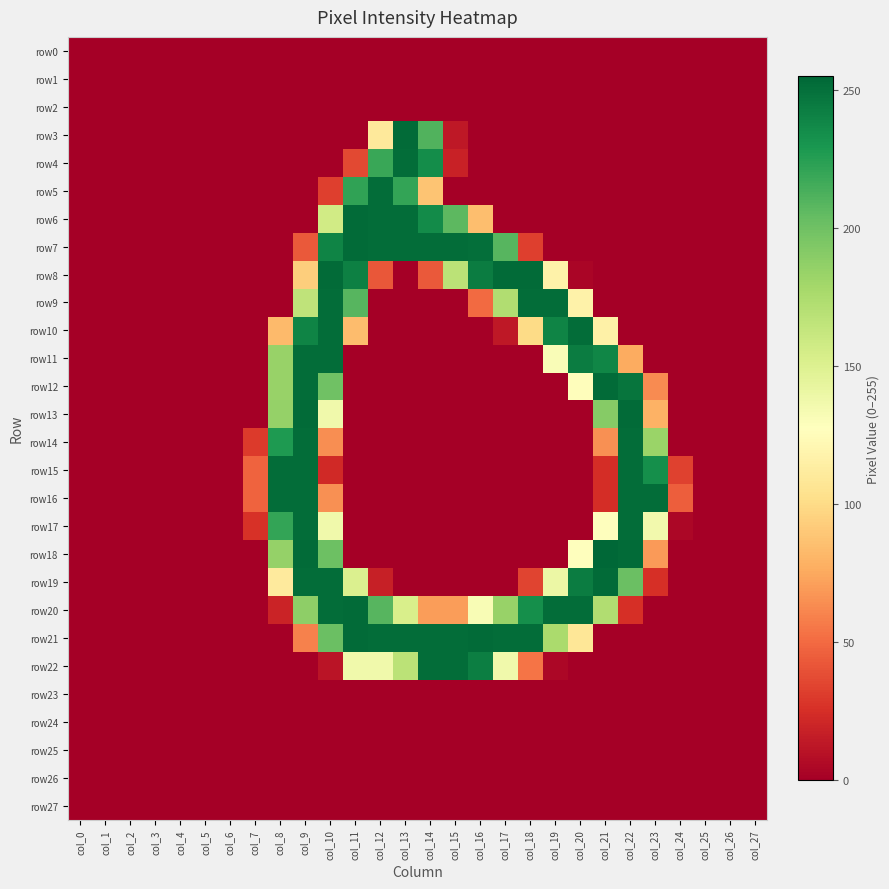

Reading right to left, extract all data points from this chart.

row0: col_27=0	col_26=0	col_25=0	col_24=0	col_23=0	col_22=0	col_21=0	col_20=0	col_19=0	col_18=0	col_17=0	col_16=0	col_15=0	col_14=0	col_13=0	col_12=0	col_11=0	col_10=0	col_9=0	col_8=0	col_7=0	col_6=0	col_5=0	col_4=0	col_3=0	col_2=0	col_1=0	col_0=0
row1: col_27=0	col_26=0	col_25=0	col_24=0	col_23=0	col_22=0	col_21=0	col_20=0	col_19=0	col_18=0	col_17=0	col_16=0	col_15=0	col_14=0	col_13=0	col_12=0	col_11=0	col_10=0	col_9=0	col_8=0	col_7=0	col_6=0	col_5=0	col_4=0	col_3=0	col_2=0	col_1=0	col_0=0
row2: col_27=0	col_26=0	col_25=0	col_24=0	col_23=0	col_22=0	col_21=0	col_20=0	col_19=0	col_18=0	col_17=0	col_16=0	col_15=0	col_14=0	col_13=0	col_12=0	col_11=0	col_10=0	col_9=0	col_8=0	col_7=0	col_6=0	col_5=0	col_4=0	col_3=0	col_2=0	col_1=0	col_0=0
row3: col_27=0	col_26=0	col_25=0	col_24=0	col_23=0	col_22=0	col_21=0	col_20=0	col_19=0	col_18=0	col_17=0	col_16=0	col_15=13	col_14=211	col_13=253	col_12=110	col_11=0	col_10=0	col_9=0	col_8=0	col_7=0	col_6=0	col_5=0	col_4=0	col_3=0	col_2=0	col_1=0	col_0=0
row4: col_27=0	col_26=0	col_25=0	col_24=0	col_23=0	col_22=0	col_21=0	col_20=0	col_19=0	col_18=0	col_17=0	col_16=0	col_15=18	col_14=235	col_13=252	col_12=219	col_11=36	col_10=0	col_9=0	col_8=0	col_7=0	col_6=0	col_5=0	col_4=0	col_3=0	col_2=0	col_1=0	col_0=0
row5: col_27=0	col_26=0	col_25=0	col_24=0	col_23=0	col_22=0	col_21=0	col_20=0	col_19=0	col_18=0	col_17=0	col_16=0	col_15=0	col_14=88	col_13=221	col_12=252	col_11=222	col_10=32	col_9=0	col_8=0	col_7=0	col_6=0	col_5=0	col_4=0	col_3=0	col_2=0	col_1=0	col_0=0
row6: col_27=0	col_26=0	col_25=0	col_24=0	col_23=0	col_22=0	col_21=0	col_20=0	col_19=0	col_18=0	col_17=0	col_16=85	col_15=207	col_14=236	col_13=252	col_12=252	col_11=253	col_10=157	col_9=0	col_8=0	col_7=0	col_6=0	col_5=0	col_4=0	col_3=0	col_2=0	col_1=0	col_0=0
row7: col_27=0	col_26=0	col_25=0	col_24=0	col_23=0	col_22=0	col_21=0	col_20=0	col_19=0	col_18=32	col_17=209	col_16=251	col_15=252	col_14=252	col_13=252	col_12=252	col_11=253	col_10=240	col_9=43	col_8=0	col_7=0	col_6=0	col_5=0	col_4=0	col_3=0	col_2=0	col_1=0	col_0=0
row8: col_27=0	col_26=0	col_25=0	col_24=0	col_23=0	col_22=0	col_21=0	col_20=3	col_19=117	col_18=253	col_17=253	col_16=244	col_15=168	col_14=43	col_13=0	col_12=42	col_11=242	col_10=253	col_9=93	col_8=0	col_7=0	col_6=0	col_5=0	col_4=0	col_3=0	col_2=0	col_1=0	col_0=0
row9: col_27=0	col_26=0	col_25=0	col_24=0	col_23=0	col_22=0	col_21=0	col_20=117	col_19=252	col_18=252	col_17=173	col_16=50	col_15=0	col_14=0	col_13=0	col_12=0	col_11=209	col_10=252	col_9=166	col_8=0	col_7=0	col_6=0	col_5=0	col_4=0	col_3=0	col_2=0	col_1=0	col_0=0
row10: col_27=0	col_26=0	col_25=0	col_24=0	col_23=0	col_22=0	col_21=116	col_20=252	col_19=240	col_18=100	col_17=13	col_16=0	col_15=0	col_14=0	col_13=0	col_12=0	col_11=84	col_10=252	col_9=240	col_8=83	col_7=0	col_6=0	col_5=0	col_4=0	col_3=0	col_2=0	col_1=0	col_0=0
row11: col_27=0	col_26=0	col_25=0	col_24=0	col_23=0	col_22=76	col_21=239	col_20=244	col_19=131	col_18=0	col_17=0	col_16=0	col_15=0	col_14=0	col_13=0	col_12=0	col_11=0	col_10=252	col_9=252	col_8=184	col_7=0	col_6=0	col_5=0	col_4=0	col_3=0	col_2=0	col_1=0	col_0=0
row12: col_27=0	col_26=0	col_25=0	col_24=0	col_23=63	col_22=248	col_21=253	col_20=126	col_19=0	col_18=0	col_17=0	col_16=0	col_15=0	col_14=0	col_13=0	col_12=0	col_11=0	col_10=200	col_9=252	col_8=184	col_7=0	col_6=0	col_5=0	col_4=0	col_3=0	col_2=0	col_1=0	col_0=0
row13: col_27=0	col_26=0	col_25=0	col_24=0	col_23=79	col_22=253	col_21=191	col_20=0	col_19=0	col_18=0	col_17=0	col_16=0	col_15=0	col_14=0	col_13=0	col_12=0	col_11=0	col_10=137	col_9=253	col_8=185	col_7=0	col_6=0	col_5=0	col_4=0	col_3=0	col_2=0	col_1=0	col_0=0
row14: col_27=0	col_26=0	col_25=0	col_24=0	col_23=183	col_22=252	col_21=65	col_20=0	col_19=0	col_18=0	col_17=0	col_16=0	col_15=0	col_14=0	col_13=0	col_12=0	col_11=0	col_10=64	col_9=252	col_8=228	col_7=30	col_6=0	col_5=0	col_4=0	col_3=0	col_2=0	col_1=0	col_0=0
row15: col_27=0	col_26=0	col_25=0	col_24=33	col_23=234	col_22=252	col_21=24	col_20=0	col_19=0	col_18=0	col_17=0	col_16=0	col_15=0	col_14=0	col_13=0	col_12=0	col_11=0	col_10=22	col_9=252	col_8=252	col_7=47	col_6=0	col_5=0	col_4=0	col_3=0	col_2=0	col_1=0	col_0=0
row16: col_27=0	col_26=0	col_25=0	col_24=45	col_23=252	col_22=252	col_21=24	col_20=0	col_19=0	col_18=0	col_17=0	col_16=0	col_15=0	col_14=0	col_13=0	col_12=0	col_11=0	col_10=65	col_9=252	col_8=252	col_7=47	col_6=0	col_5=0	col_4=0	col_3=0	col_2=0	col_1=0	col_0=0
row17: col_27=0	col_26=0	col_25=0	col_24=4	col_23=136	col_22=252	col_21=128	col_20=0	col_19=0	col_18=0	col_17=0	col_16=0	col_15=0	col_14=0	col_13=0	col_12=0	col_11=0	col_10=137	col_9=252	col_8=221	col_7=26	col_6=0	col_5=0	col_4=0	col_3=0	col_2=0	col_1=0	col_0=0
row18: col_27=0	col_26=0	col_25=0	col_24=0	col_23=69	col_22=253	col_21=255	col_20=127	col_19=0	col_18=0	col_17=0	col_16=0	col_15=0	col_14=0	col_13=0	col_12=0	col_11=0	col_10=201	col_9=253	col_8=185	col_7=0	col_6=0	col_5=0	col_4=0	col_3=0	col_2=0	col_1=0	col_0=0
row19: col_27=0	col_26=0	col_25=0	col_24=0	col_23=25	col_22=202	col_21=253	col_20=244	col_19=140	col_18=34	col_17=0	col_16=0	col_15=0	col_14=0	col_13=0	col_12=17	col_11=151	col_10=252	col_9=252	col_8=111	col_7=0	col_6=0	col_5=0	col_4=0	col_3=0	col_2=0	col_1=0	col_0=0
row20: col_27=0	col_26=0	col_25=0	col_24=0	col_23=0	col_22=25	col_21=173	col_20=252	col_19=252	col_18=234	col_17=184	col_16=132	col_15=70	col_14=70	col_13=153	col_12=209	col_11=253	col_10=252	col_9=188	col_8=19	col_7=0	col_6=0	col_5=0	col_4=0	col_3=0	col_2=0	col_1=0	col_0=0
row21: col_27=0	col_26=0	col_25=0	col_24=0	col_23=0	col_22=0	col_21=0	col_20=108	col_19=176	col_18=252	col_17=252	col_16=253	col_15=252	col_14=252	col_13=252	col_12=252	col_11=253	col_10=202	col_9=59	col_8=0	col_7=0	col_6=0	col_5=0	col_4=0	col_3=0	col_2=0	col_1=0	col_0=0
row22: col_27=0	col_26=0	col_25=0	col_24=0	col_23=0	col_22=0	col_21=0	col_20=0	col_19=4	col_18=54	col_17=137	col_16=243	col_15=252	col_14=252	col_13=168	col_12=137	col_11=137	col_10=11	col_9=0	col_8=0	col_7=0	col_6=0	col_5=0	col_4=0	col_3=0	col_2=0	col_1=0	col_0=0
row23: col_27=0	col_26=0	col_25=0	col_24=0	col_23=0	col_22=0	col_21=0	col_20=0	col_19=0	col_18=0	col_17=0	col_16=0	col_15=0	col_14=0	col_13=0	col_12=0	col_11=0	col_10=0	col_9=0	col_8=0	col_7=0	col_6=0	col_5=0	col_4=0	col_3=0	col_2=0	col_1=0	col_0=0
row24: col_27=0	col_26=0	col_25=0	col_24=0	col_23=0	col_22=0	col_21=0	col_20=0	col_19=0	col_18=0	col_17=0	col_16=0	col_15=0	col_14=0	col_13=0	col_12=0	col_11=0	col_10=0	col_9=0	col_8=0	col_7=0	col_6=0	col_5=0	col_4=0	col_3=0	col_2=0	col_1=0	col_0=0
row25: col_27=0	col_26=0	col_25=0	col_24=0	col_23=0	col_22=0	col_21=0	col_20=0	col_19=0	col_18=0	col_17=0	col_16=0	col_15=0	col_14=0	col_13=0	col_12=0	col_11=0	col_10=0	col_9=0	col_8=0	col_7=0	col_6=0	col_5=0	col_4=0	col_3=0	col_2=0	col_1=0	col_0=0
row26: col_27=0	col_26=0	col_25=0	col_24=0	col_23=0	col_22=0	col_21=0	col_20=0	col_19=0	col_18=0	col_17=0	col_16=0	col_15=0	col_14=0	col_13=0	col_12=0	col_11=0	col_10=0	col_9=0	col_8=0	col_7=0	col_6=0	col_5=0	col_4=0	col_3=0	col_2=0	col_1=0	col_0=0
row27: col_27=0	col_26=0	col_25=0	col_24=0	col_23=0	col_22=0	col_21=0	col_20=0	col_19=0	col_18=0	col_17=0	col_16=0	col_15=0	col_14=0	col_13=0	col_12=0	col_11=0	col_10=0	col_9=0	col_8=0	col_7=0	col_6=0	col_5=0	col_4=0	col_3=0	col_2=0	col_1=0	col_0=0